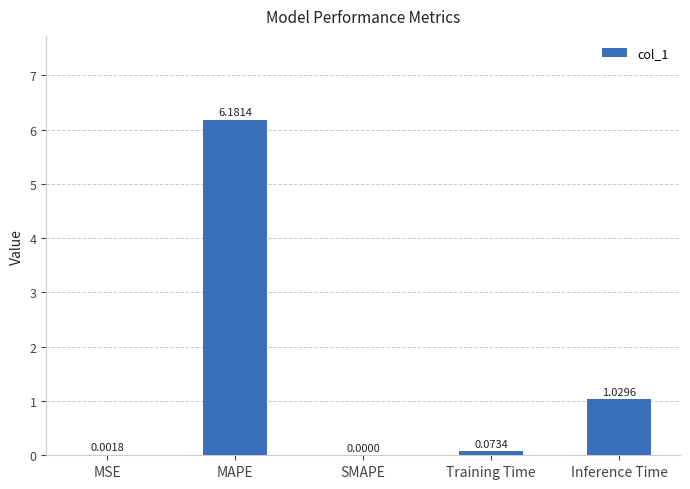

Are the bars horizontal?

No